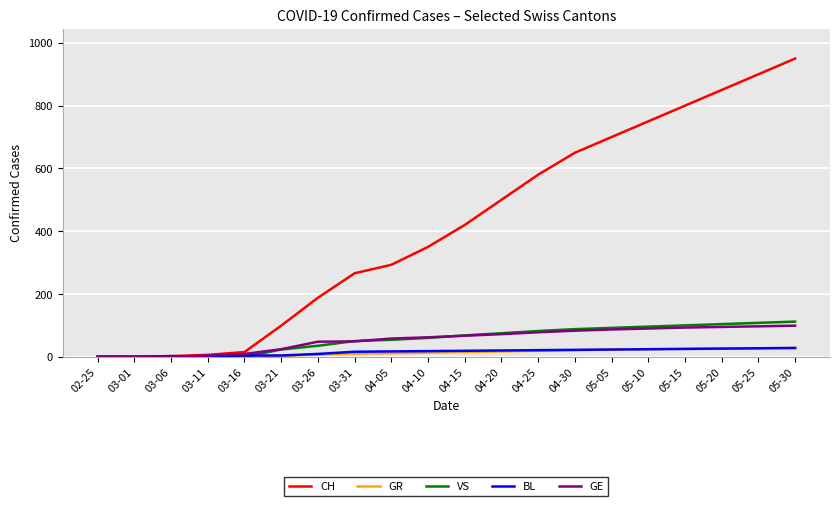

Which series changed the most between 05-10 and 05-30?

CH